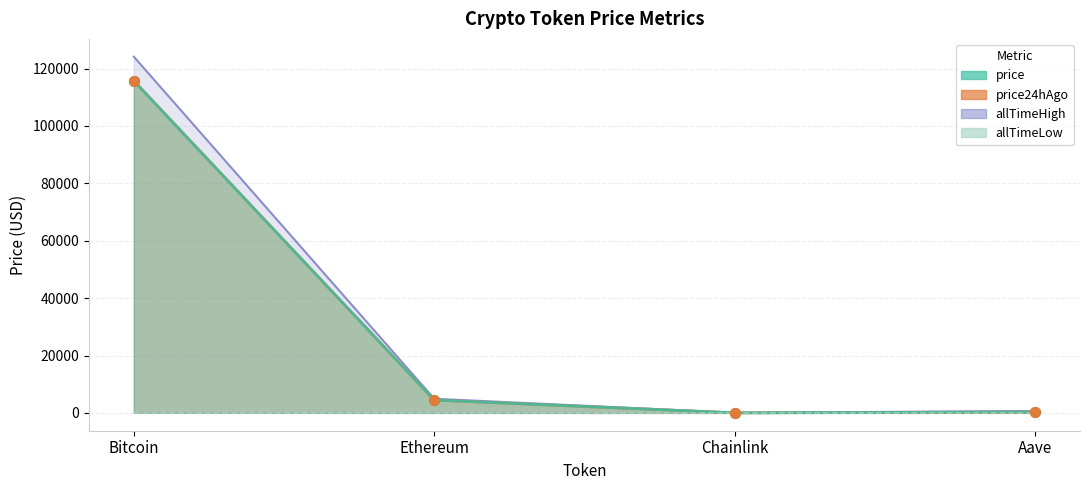

Between Ethereum and Bitcoin, which is larger?

Bitcoin